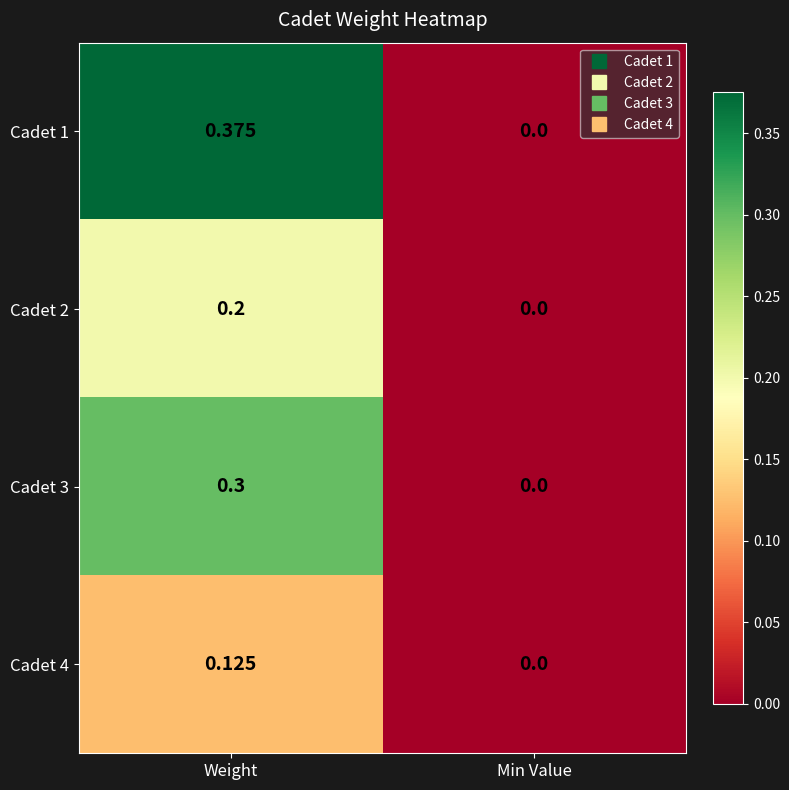

Which category has the lowest value across all series?

Min Value